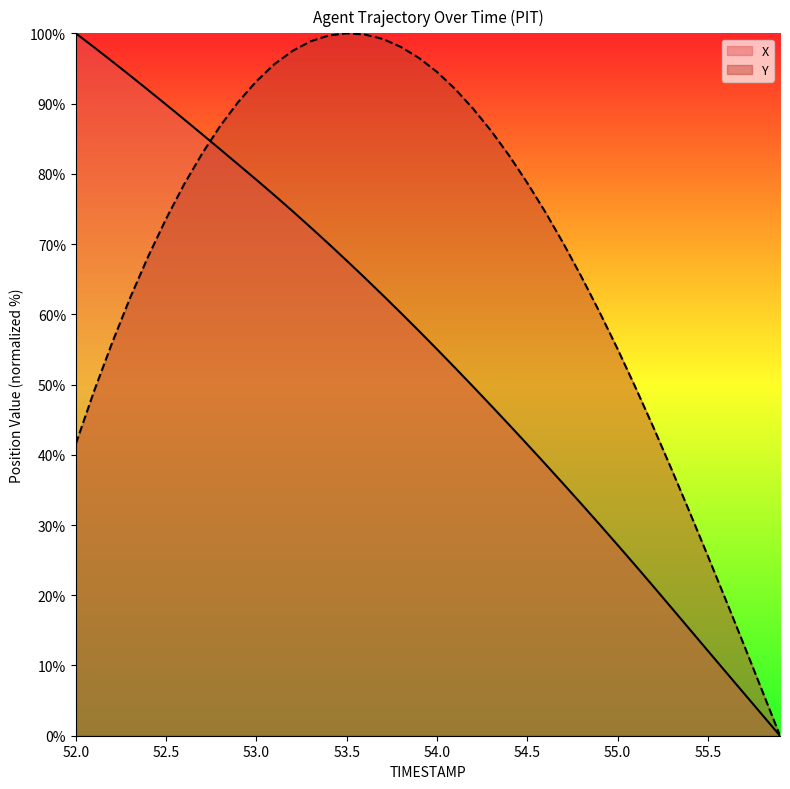

Reading left to right, list all the values displayed in this chart.

X: 52.0=100.0	52.1=98.0	52.2=96.0	52.3=94.0	52.4=91.9	52.5=89.9	52.6=87.7	52.7=85.6	52.8=83.5	52.9=81.3	53.0=79.1	53.1=76.9	53.2=74.7	53.3=72.4	53.4=70.0	53.5=67.6	53.6=65.2	53.7=62.7	53.8=60.2	53.9=57.6	54.0=55.0	54.1=52.4	54.2=49.7	54.3=47.0	54.4=44.3	54.5=41.5	54.6=38.7	54.7=35.9	54.8=33.0	54.9=30.1	55.0=27.2	55.1=24.2	55.2=21.2	55.3=18.2	55.4=15.1	55.5=12.1	55.6=9.1	55.7=6.0	55.8=3.0	55.9=0.0
Y: 52.0=41.6	52.1=49.0	52.2=55.9	52.3=62.3	52.4=68.2	52.5=73.6	52.6=78.5	52.7=82.9	52.8=86.8	52.9=90.2	53.0=93.2	53.1=95.6	53.2=97.5	53.3=98.9	53.4=99.7	53.5=100.0	53.6=99.8	53.7=99.2	53.8=98.1	53.9=96.5	54.0=94.5	54.1=92.1	54.2=89.3	54.3=86.1	54.4=82.6	54.5=78.7	54.6=74.6	54.7=70.1	54.8=65.3	54.9=60.3	55.0=55.1	55.1=49.6	55.2=43.8	55.3=37.9	55.4=31.8	55.5=25.6	55.6=19.3	55.7=12.9	55.8=6.5	55.9=0.0